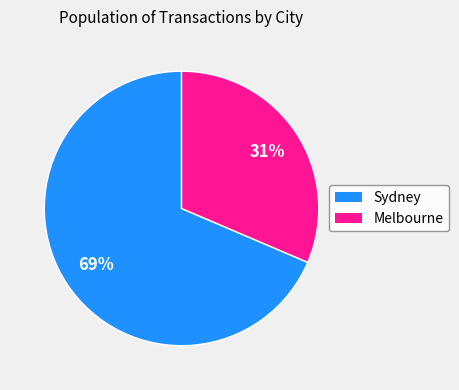

To the nearest percent, what is the average slice percentage?

50%